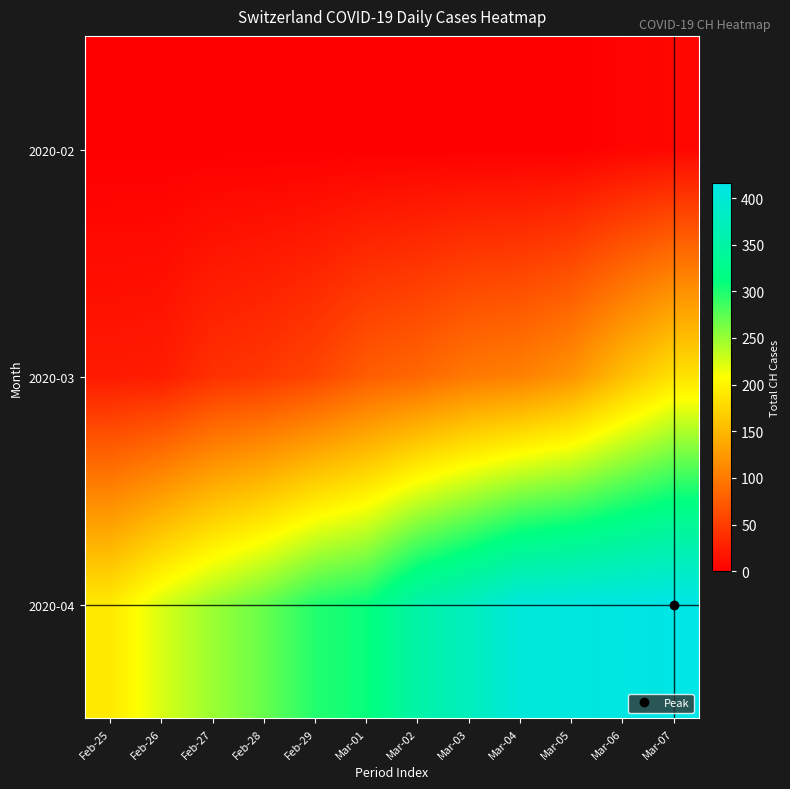

List the series in order of their overall mean, highest first.

2020-04, 2020-03, 2020-02